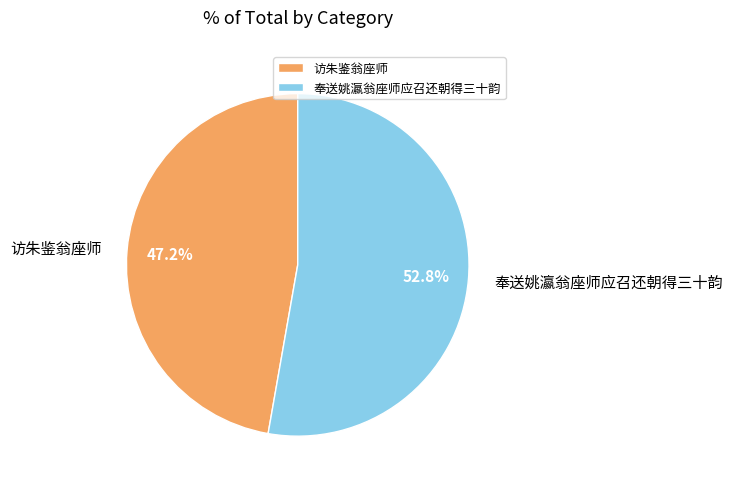

Rank the categories by value from highest to lowest.

奉送姚瀛翁座师应召还朝得三十韵, 访朱鉴翁座师